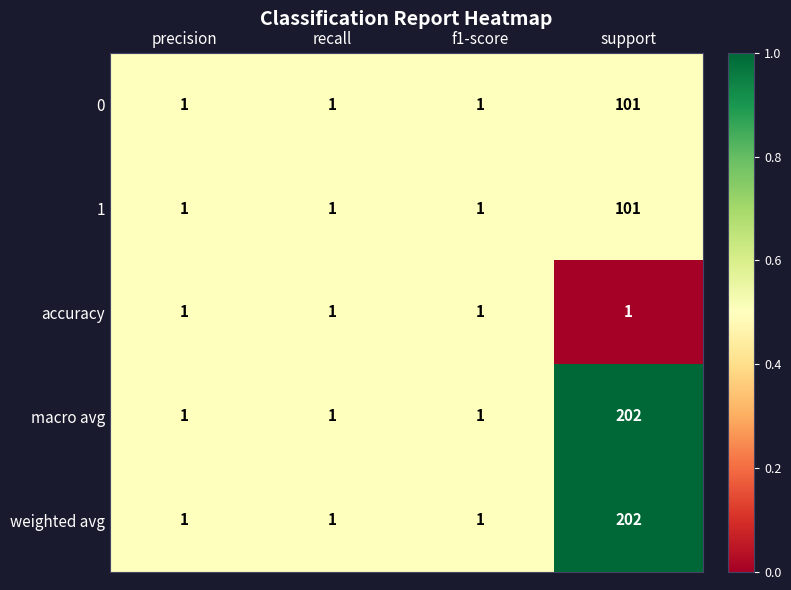

The weighted avg series shows 1 at f1-score. True or false?

True